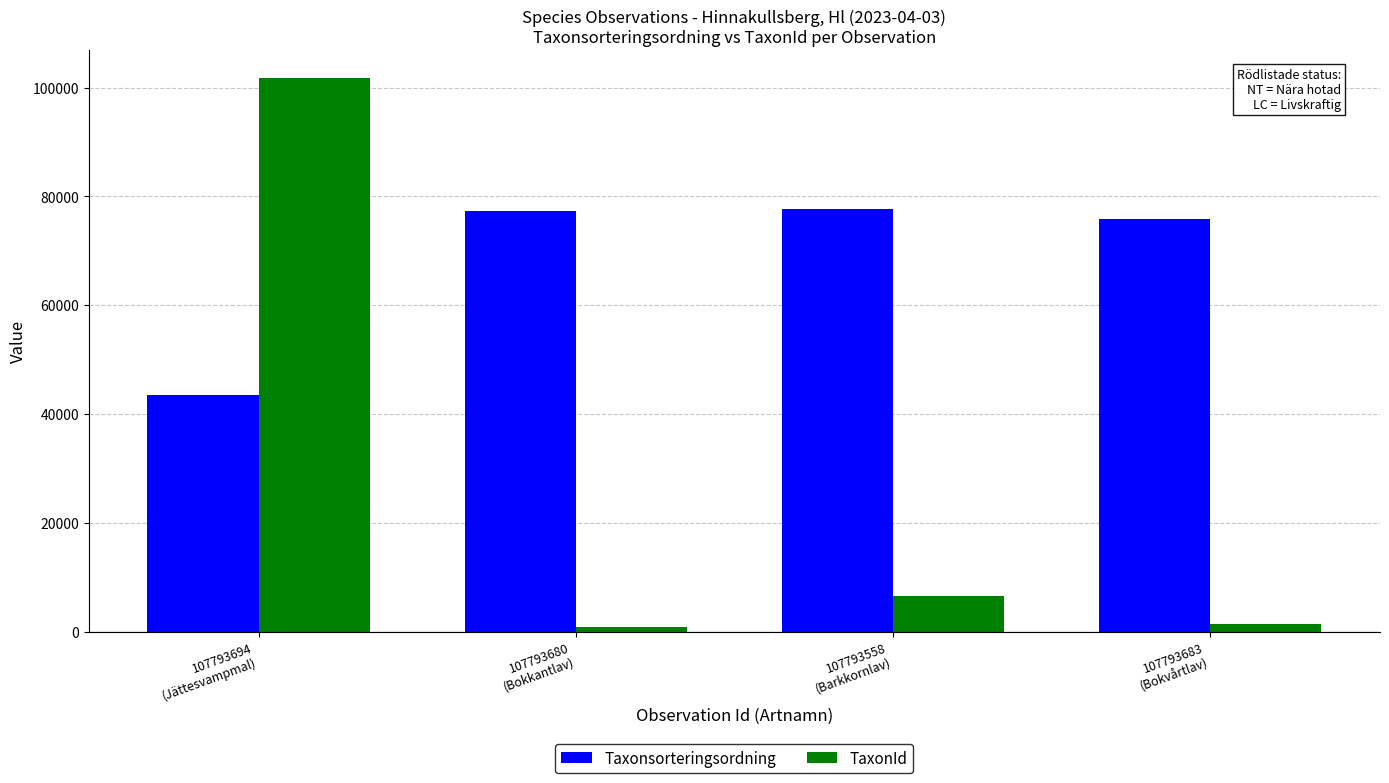

What is the highest value of the Taxonsorteringsordning series?

77756